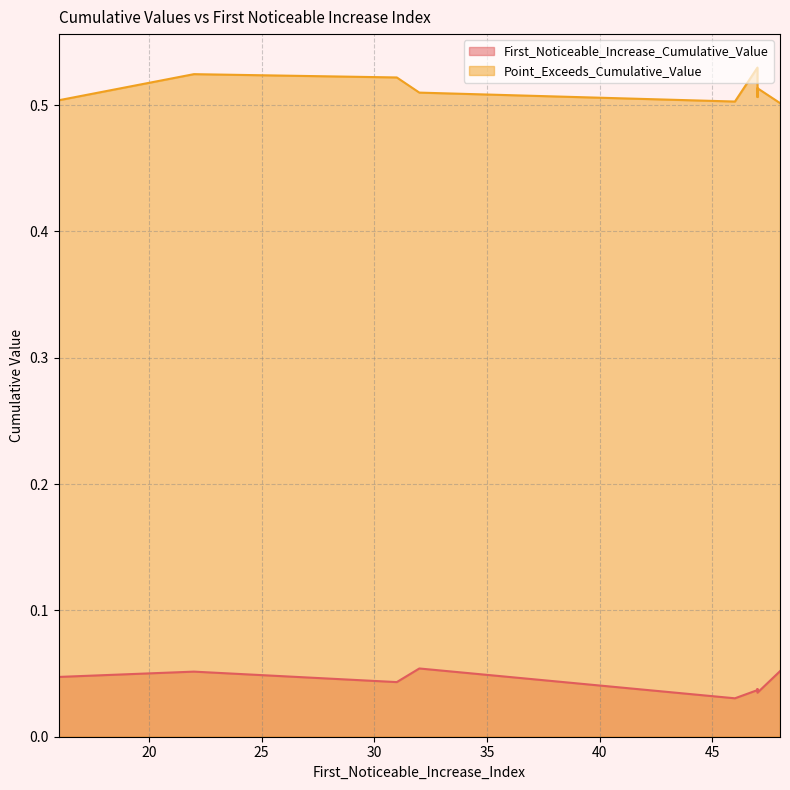

Count the number of data series in this chart.

2